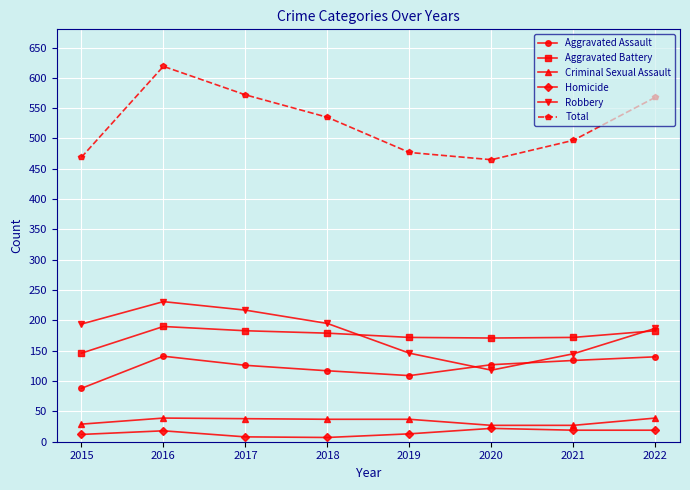

Count the number of data series in this chart.

6